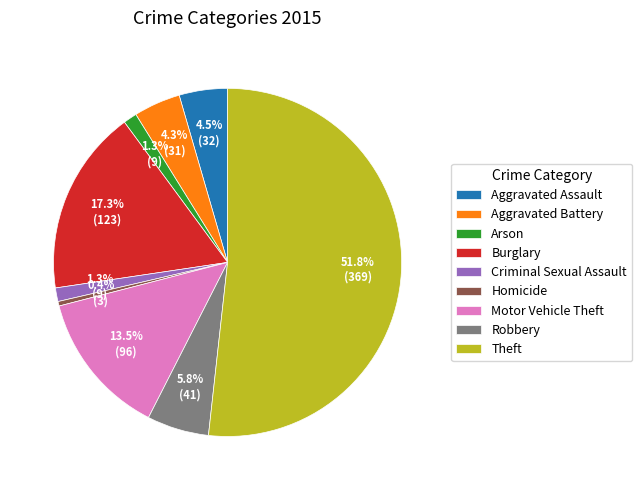

Count the number of slices in the pie.

9